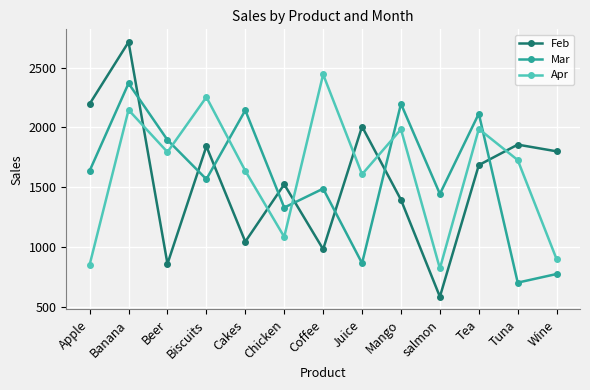

The Feb series shows 1856 at Tuna. True or false?

True